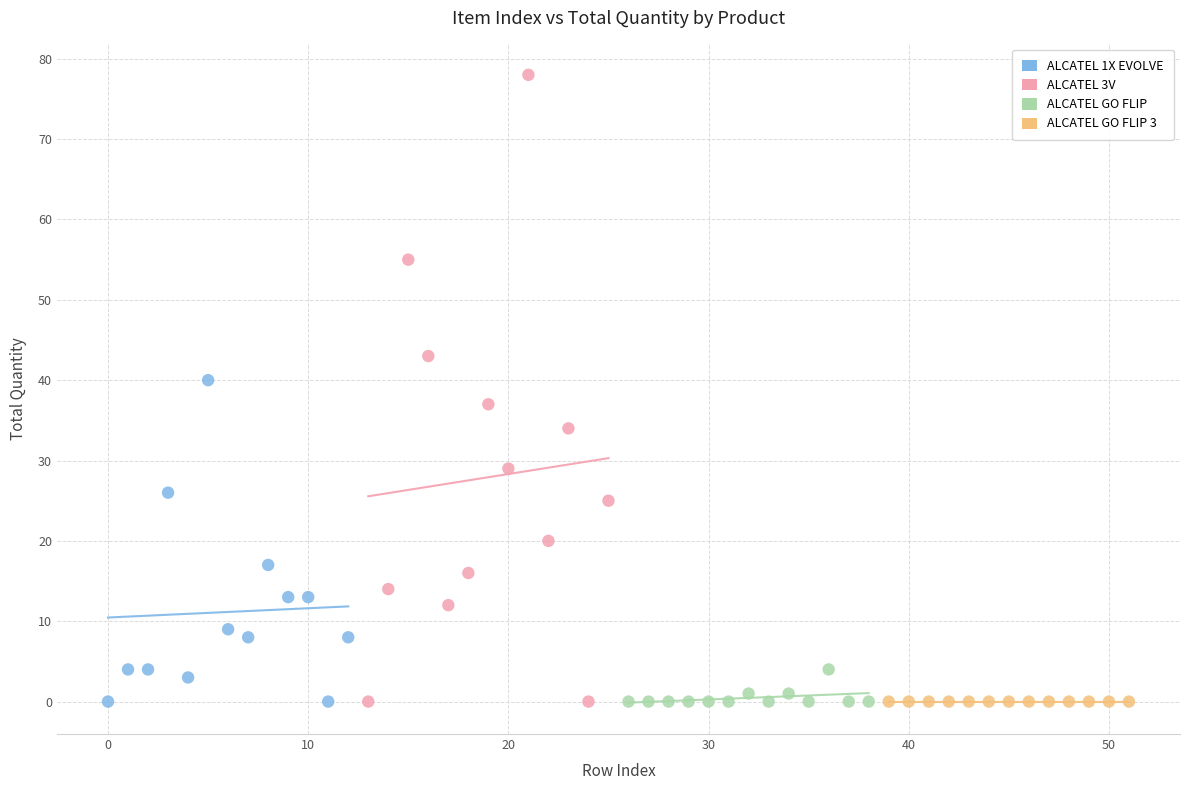

What are all the series names shown in the legend?

ALCATEL 1X EVOLVE, ALCATEL 3V, ALCATEL GO FLIP, ALCATEL GO FLIP 3